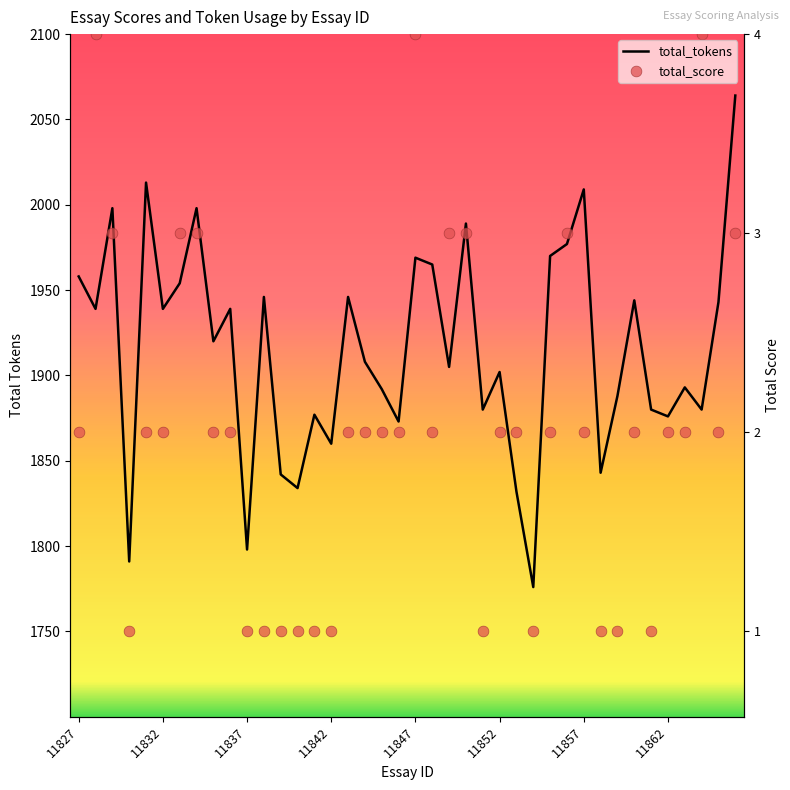

What are all the series names shown in the legend?

total_tokens, total_score